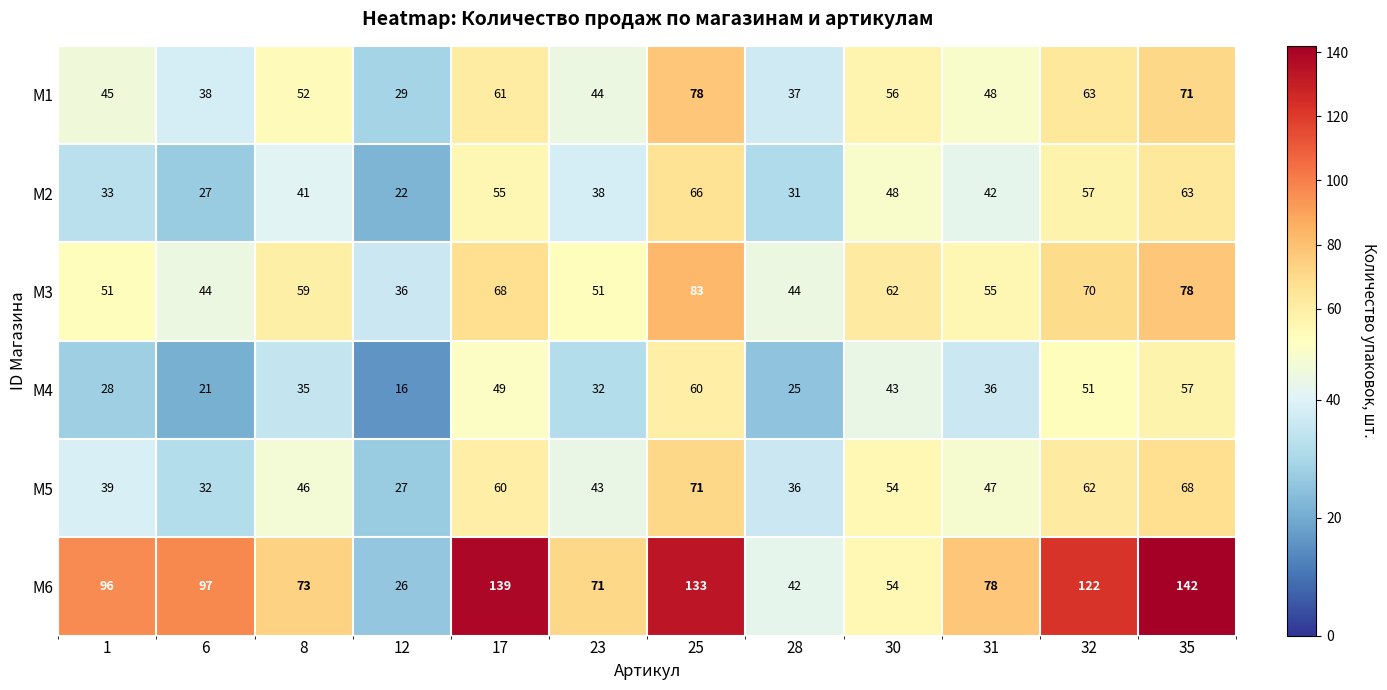

What is the average value of the M5 series?

49